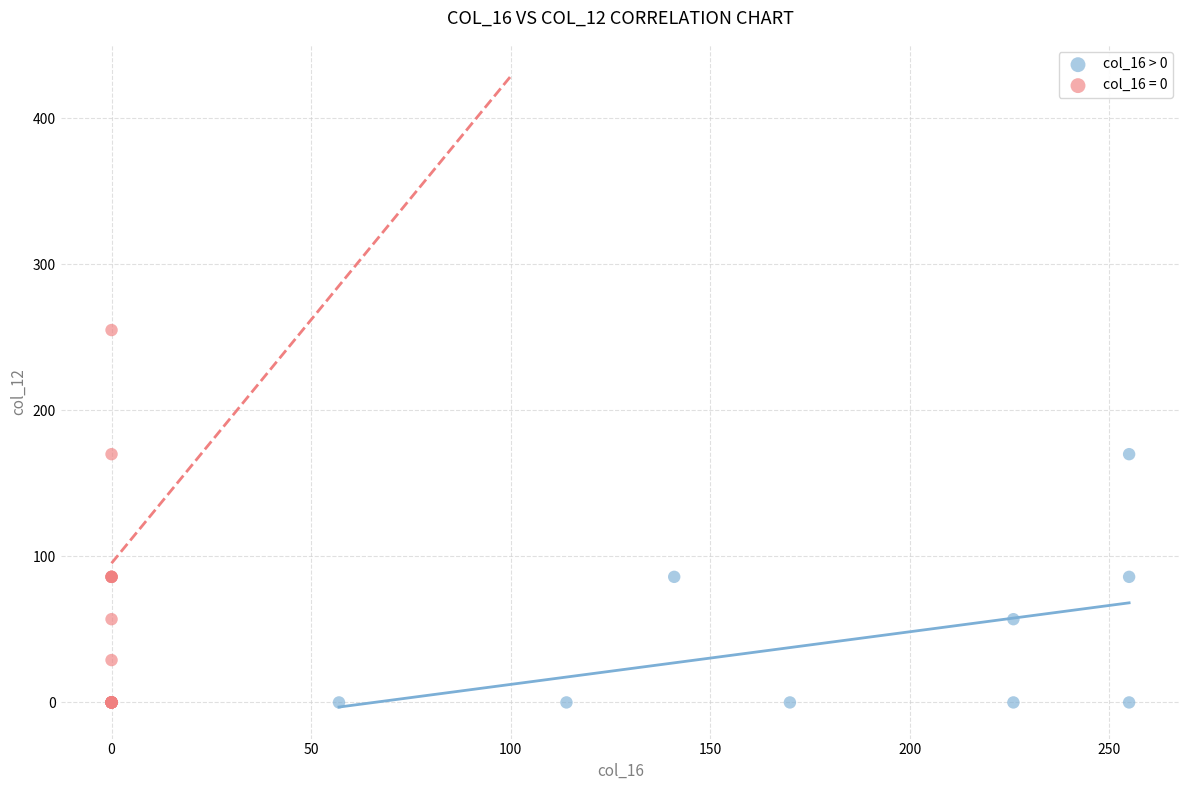

Which series has the widest spread of Y values?

col_16 = 0